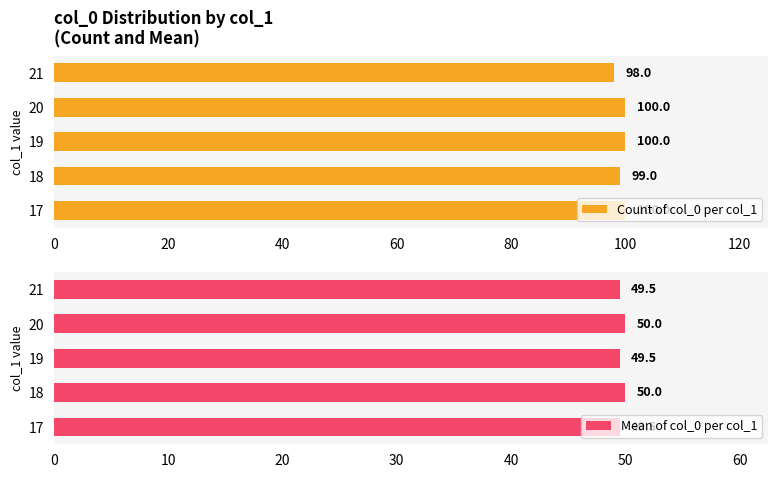

The Count of col_0 per col_1 series shows 168 at 18. True or false?

False